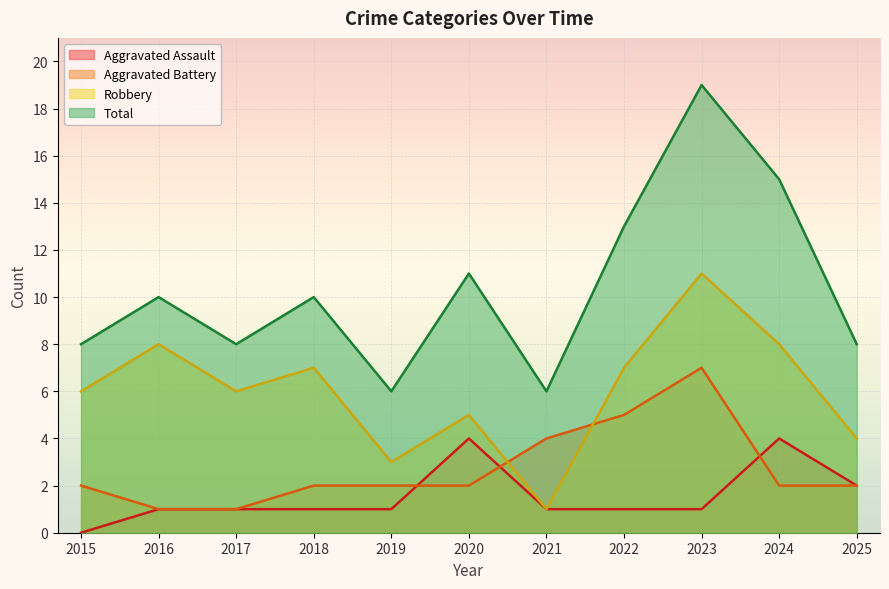

How many data points in Total are above 10?

4